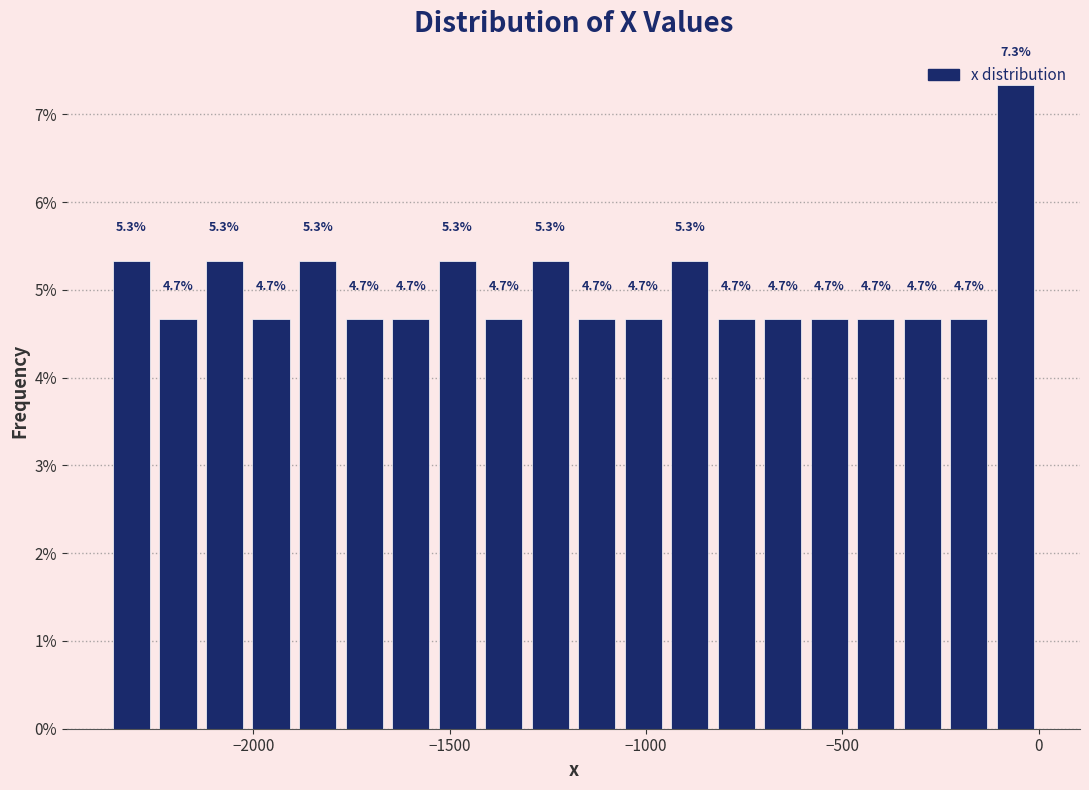

Around what value on the x-axis is the tallest bar? Give the approximate position of its centre, as read against the axis.

-50